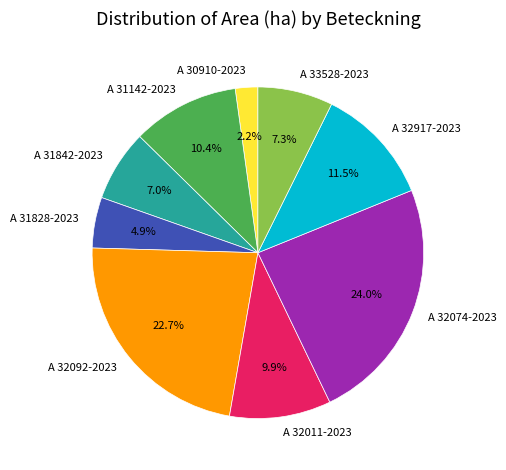

What is the ratio of the value at A 32917-2023 to the value at A 32074-2023?

0.5